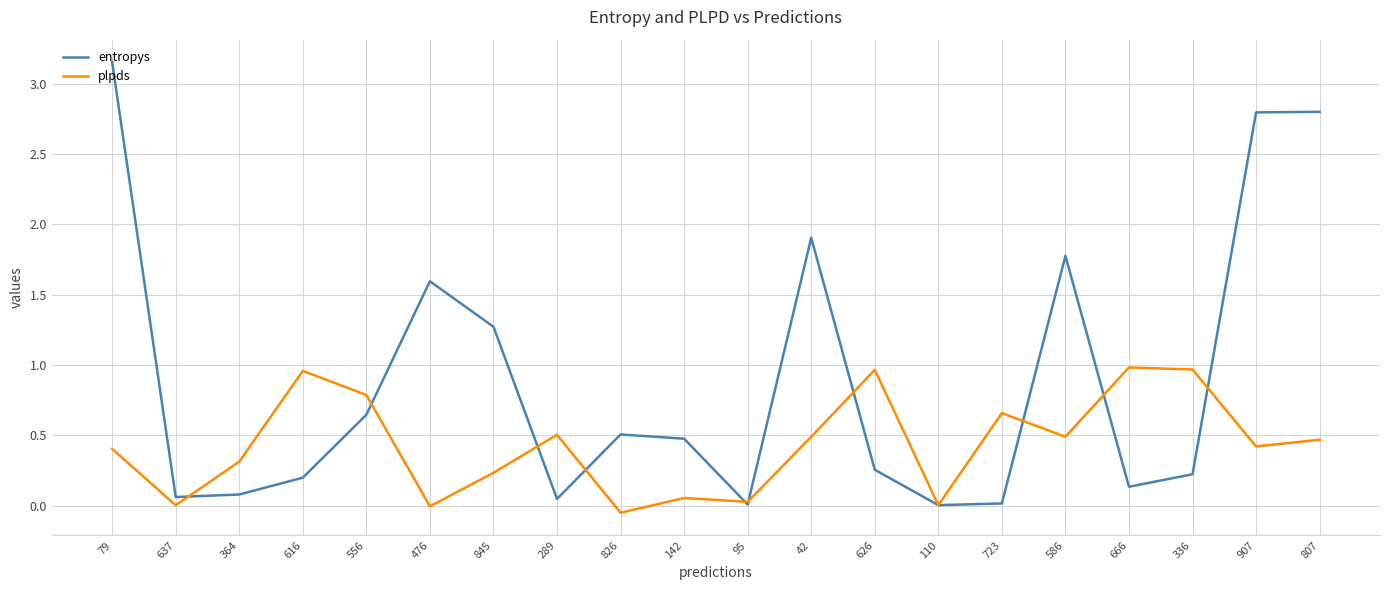

True or false: plpds and entropys cross at least once.

True